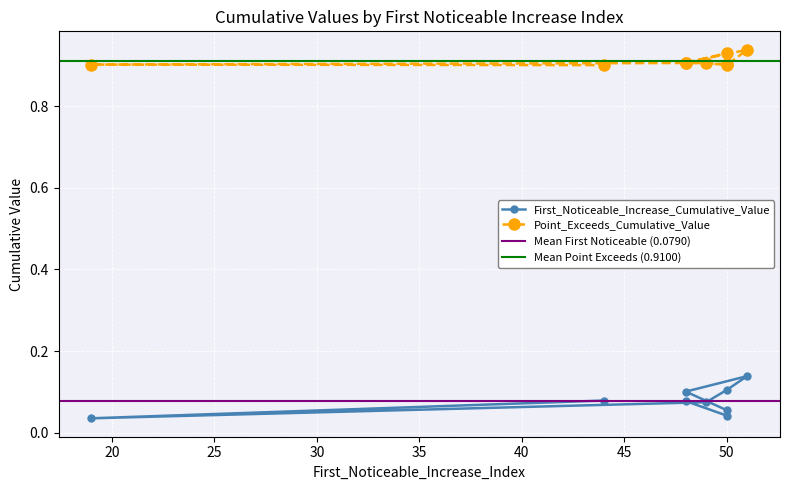

What is the average value of the Point_Exceeds_Cumulative_Value series?

0.9